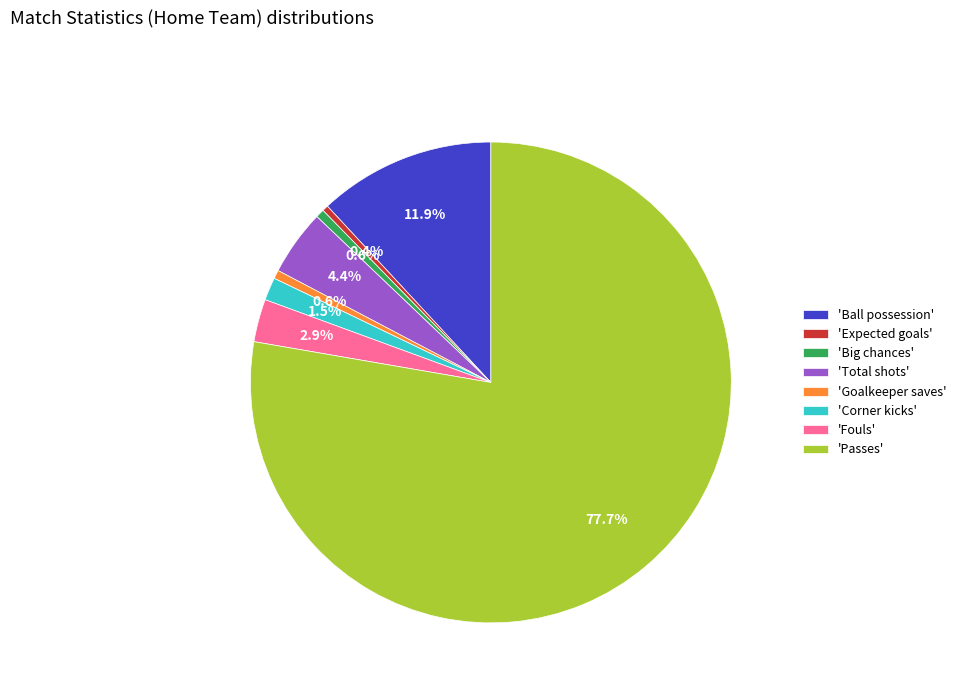

Which category has the biggest portion of the pie?

'Passes'